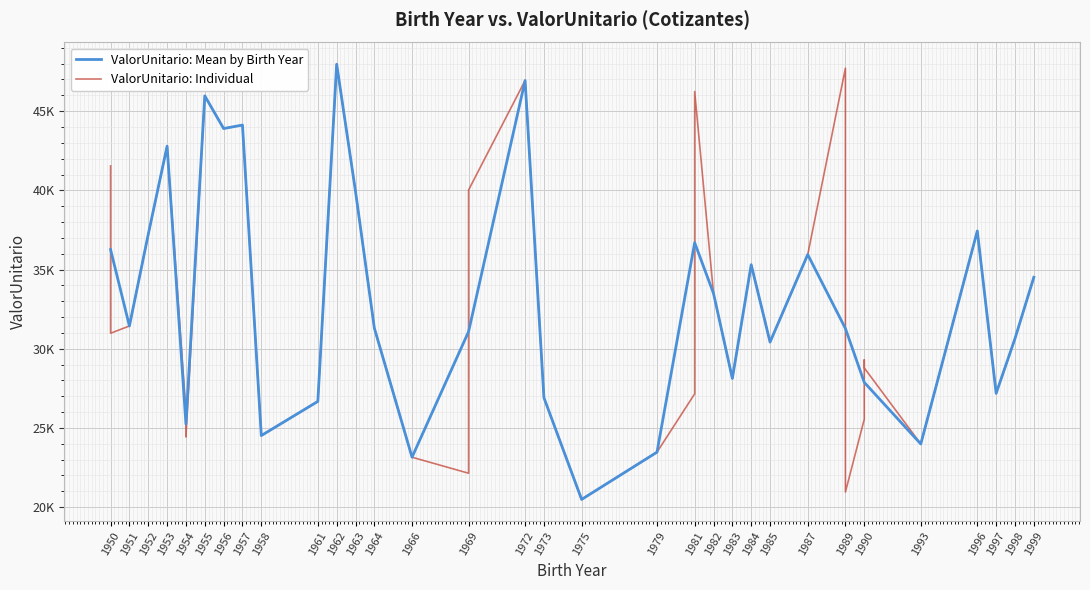

What is the smallest value displayed?

20488.8